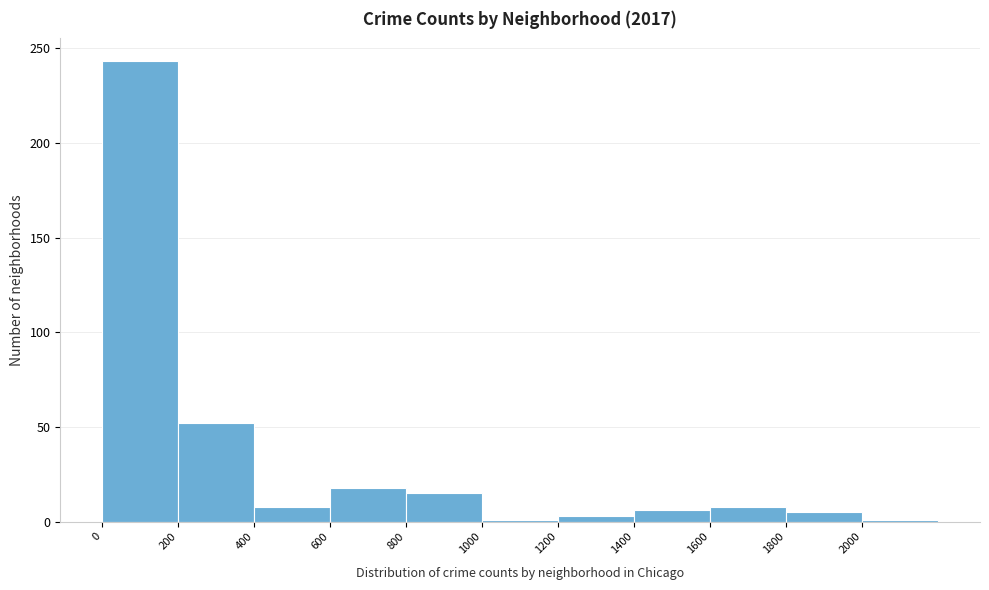

Reading left to right, list every bar in this chart as the range it spans on the x-axis followed by its height. The values are not printed on the chart, so give them approximately, as read against the axis.

0 to 200: 245
200 to 400: 50
400 to 600: 10
600 to 800: 20
800 to 1000: 15
1000 to 1200: under 5
1200 to 1400: under 5
1400 to 1600: 5
1600 to 1800: 10
1800 to 2000: 5
2000 to 2200: under 5